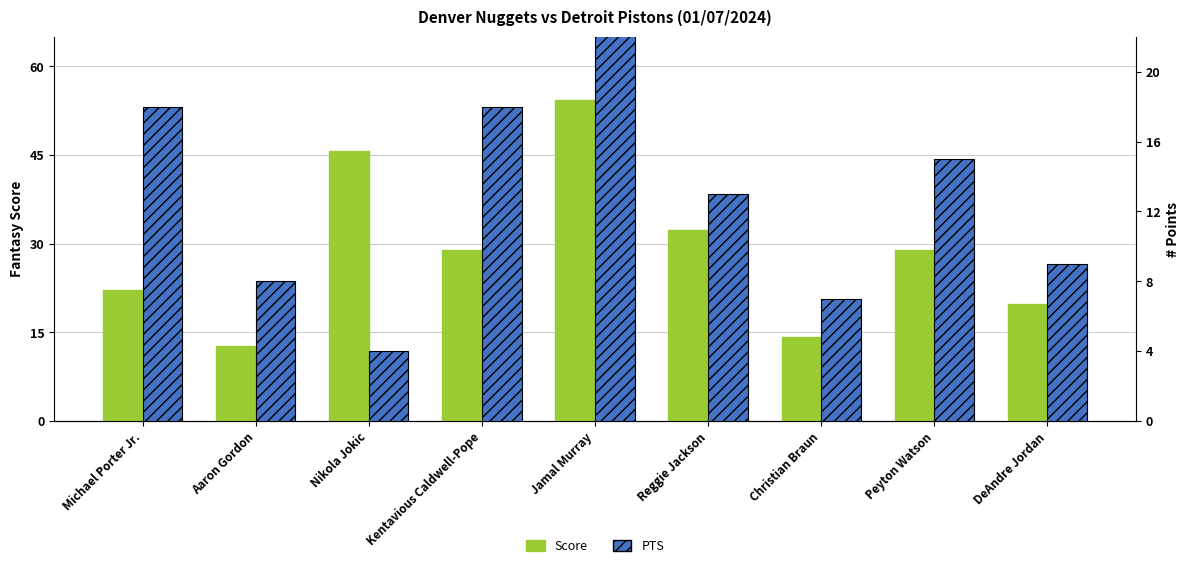

Is the value of Score at Kentavious Caldwell-Pope greater than the value of PTS at Michael Porter Jr.?

Yes